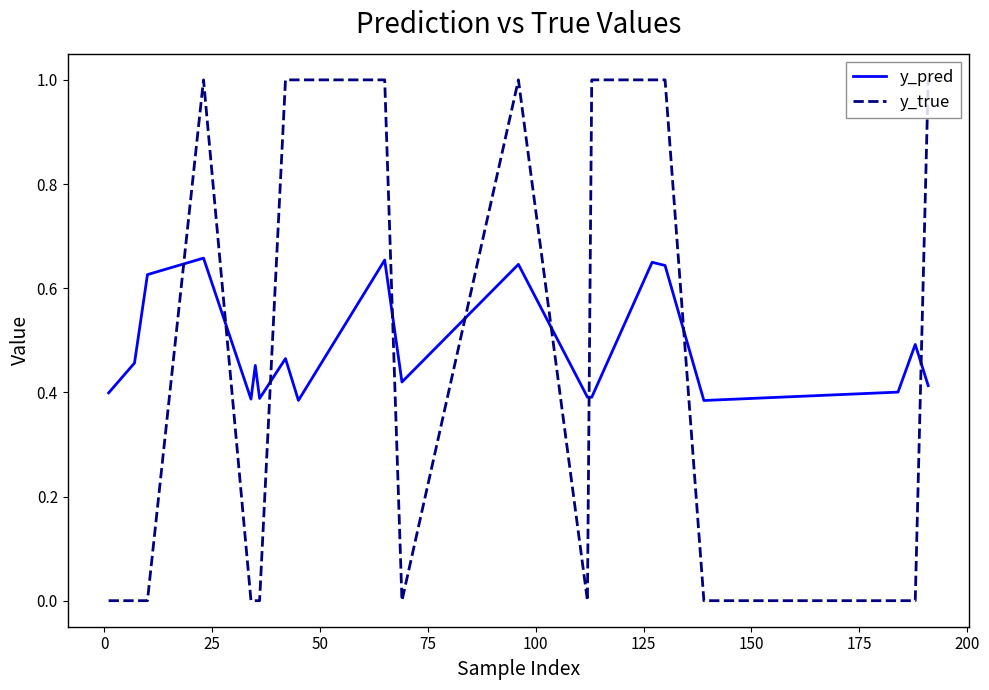

True or false: y_true and y_pred intersect in this chart.

True